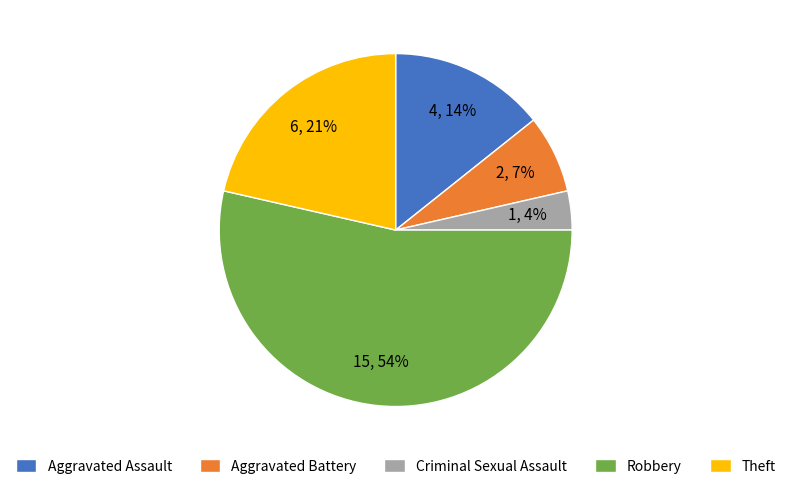

Combined, do Robbery and Aggravated Battery account for over 50%?

Yes